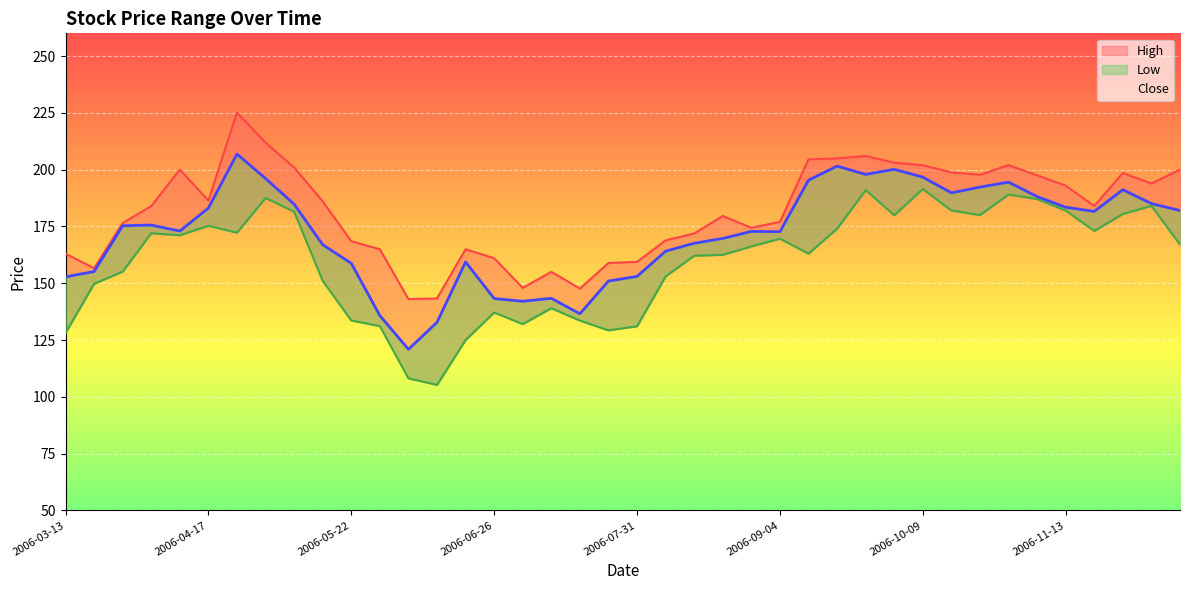

The Low series shows 187.1 at 2006-11-06. True or false?

True